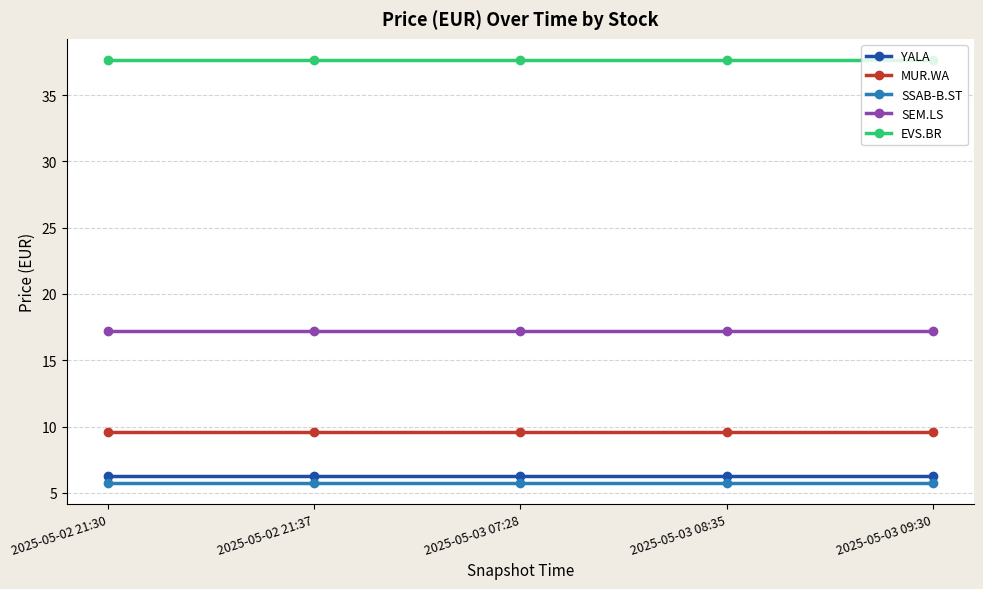

What is the label of the 5th point from the left?

2025-05-03 09:30